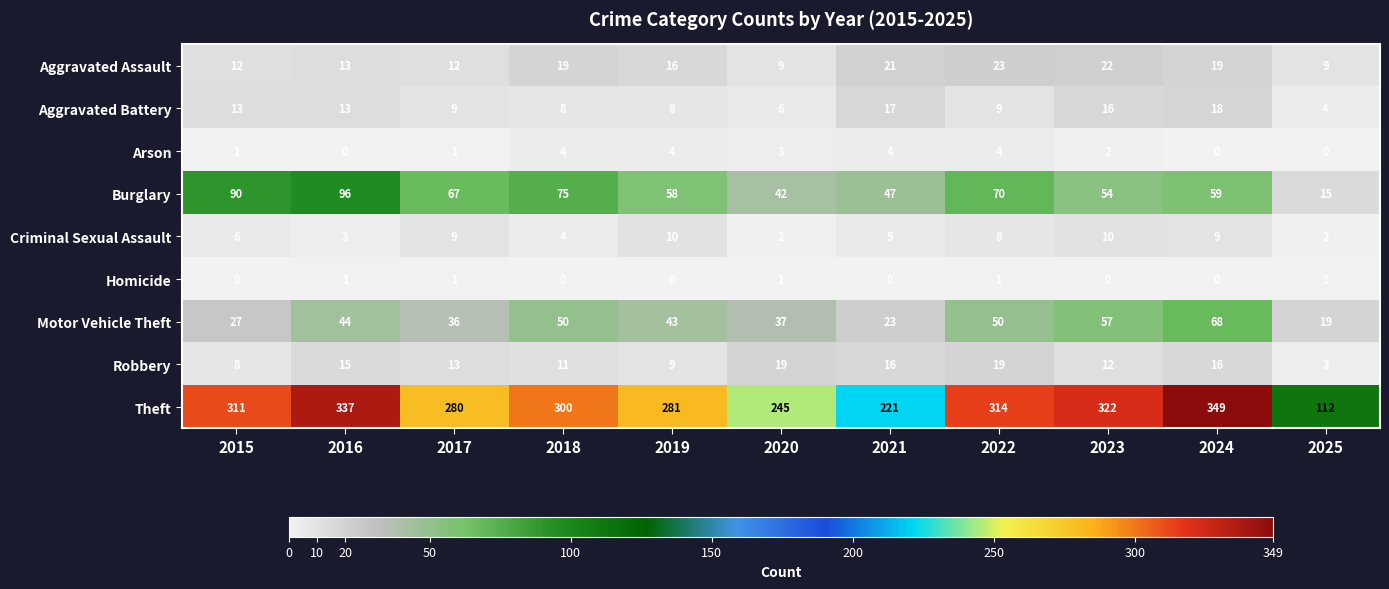

What is the lowest value of the Theft series?

112